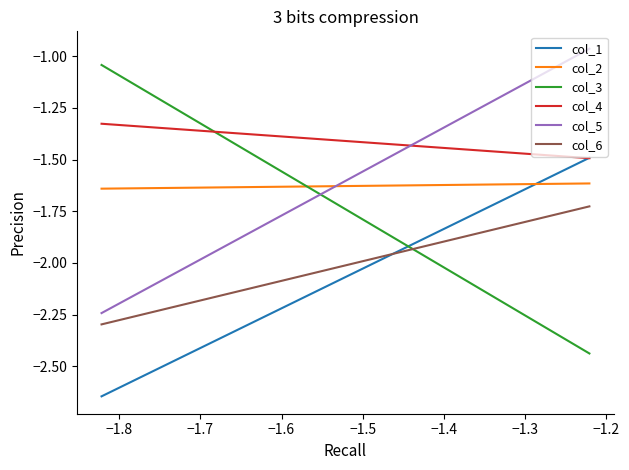

What are all the series names shown in the legend?

col_1, col_2, col_3, col_4, col_5, col_6